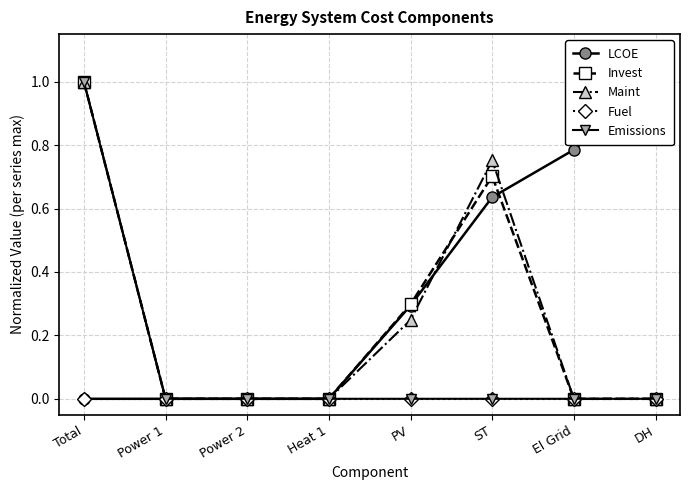

Which has a higher value, El Grid or Power 1?

El Grid